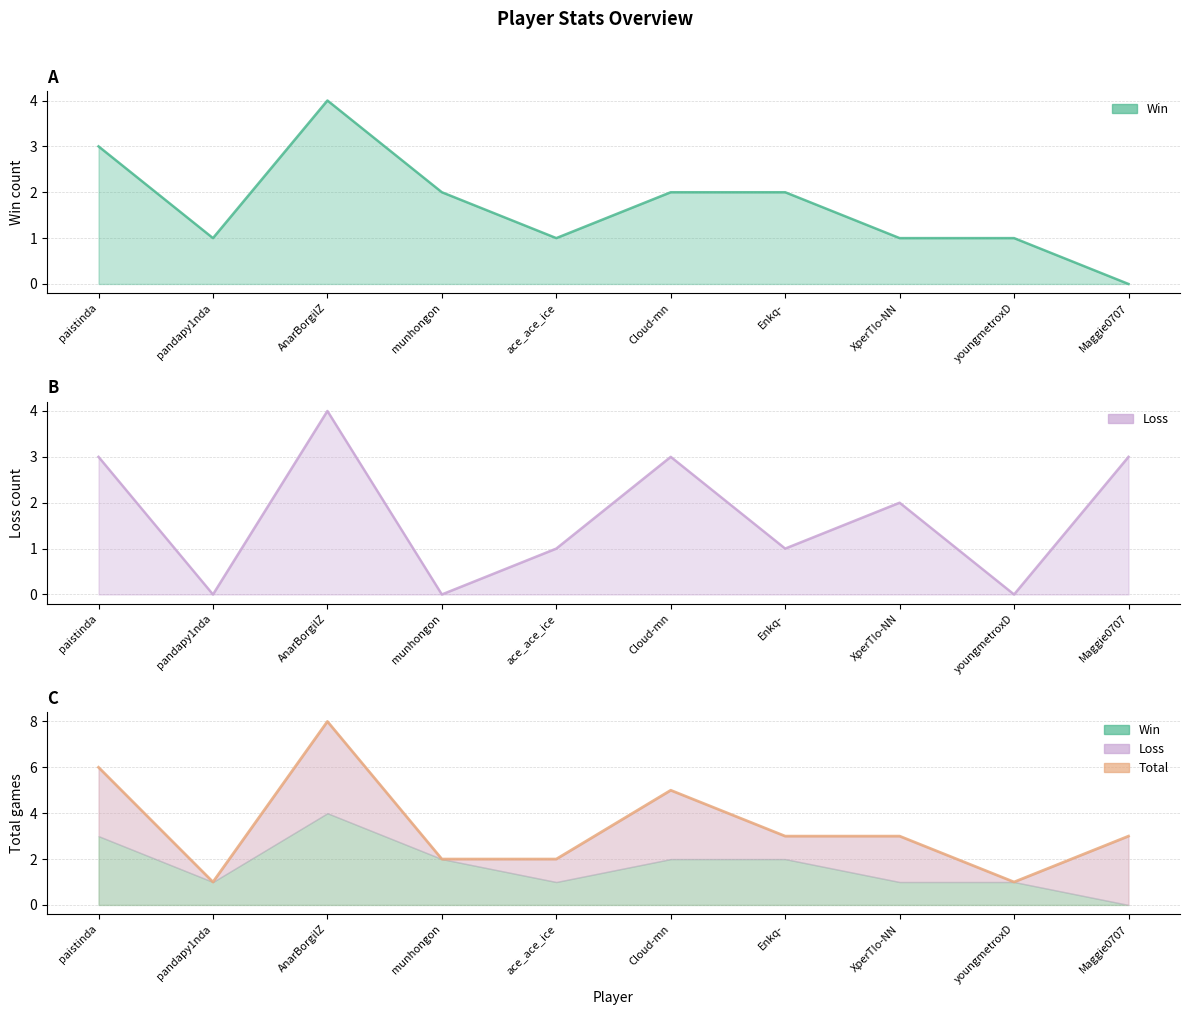

True or false: the data shows 3 at XperTIo-NN.

True